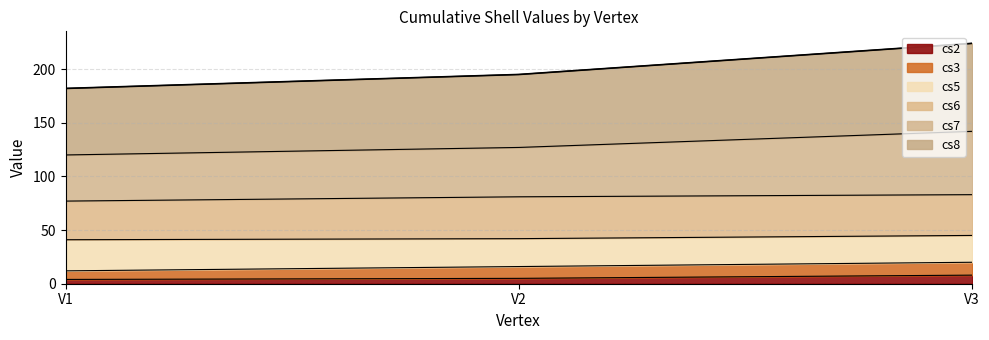

Which label corresponds to the largest value in the chart?

V3